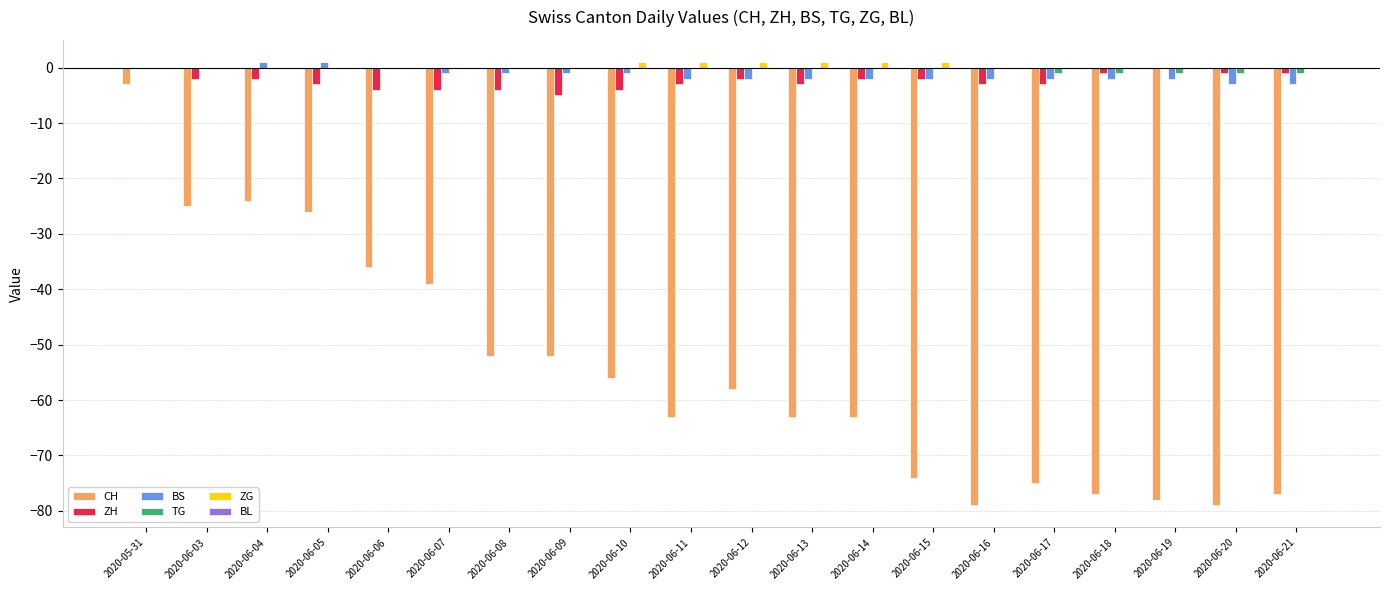

The CH series shows -63 at 2020-06-14. True or false?

True